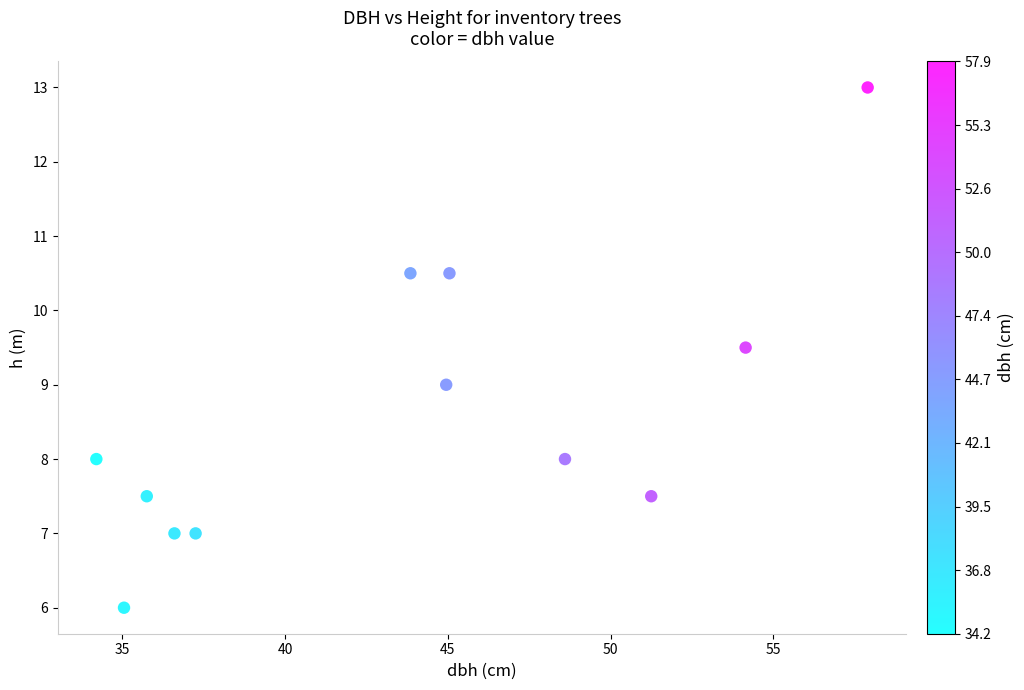

What is the average X value?

43.7